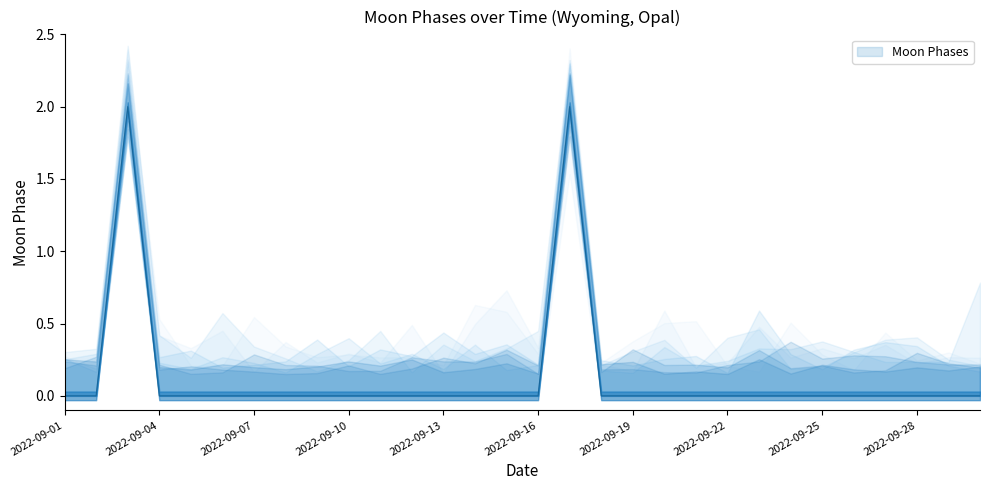

How many lines are shown in the chart?

1